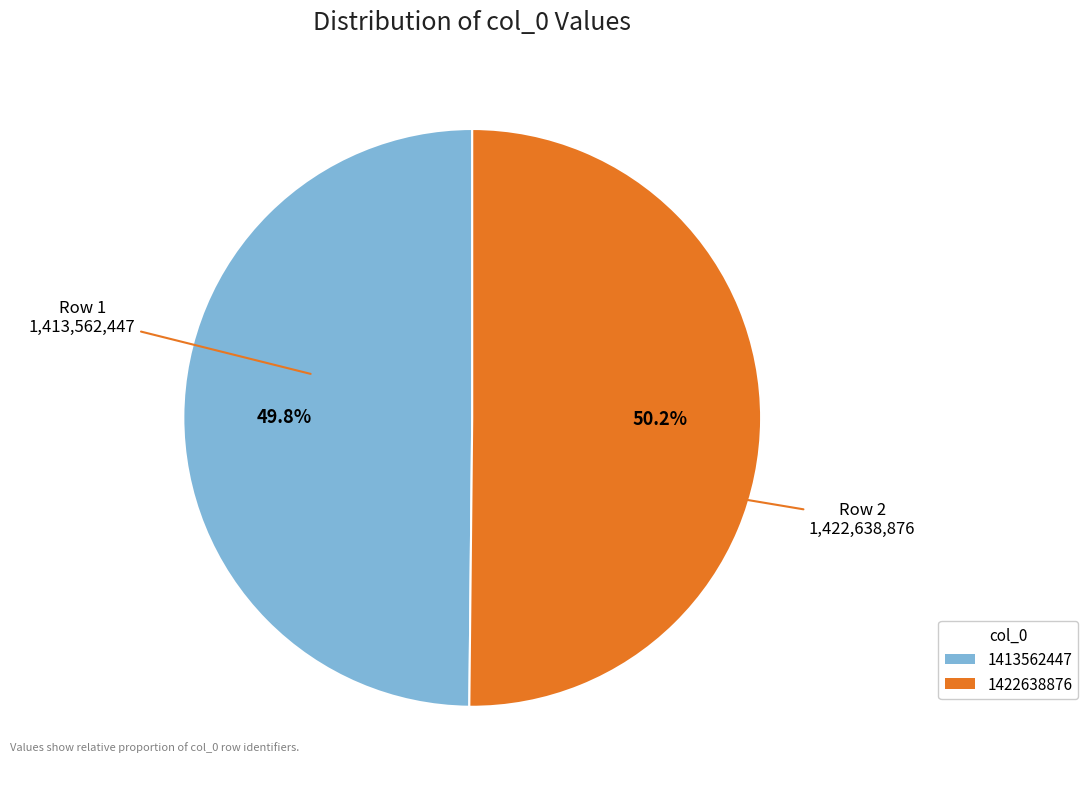

The 1422638876 slice represents 35% of the pie. True or false?

False